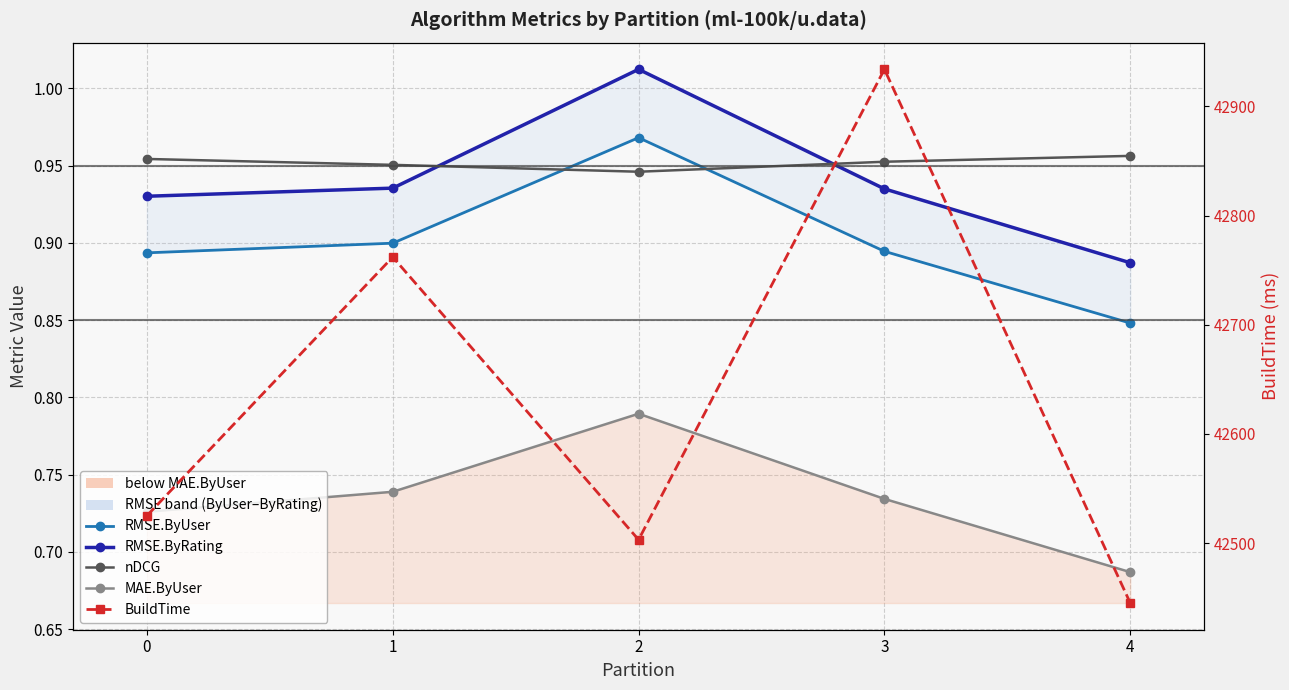

Reading right to left, list all the values displayed in this chart.

RMSE.ByUser: 4=0.8	3=0.9	2=1.0	1=0.9	0=0.9
RMSE.ByRating: 4=0.9	3=0.9	2=1.0	1=0.9	0=0.9
nDCG: 4=1.0	3=1.0	2=0.9	1=1.0	0=1.0
MAE.ByUser: 4=0.7	3=0.7	2=0.8	1=0.7	0=0.7
BuildTime: 4=42445.0	3=42934.0	2=42503.0	1=42762.0	0=42525.0